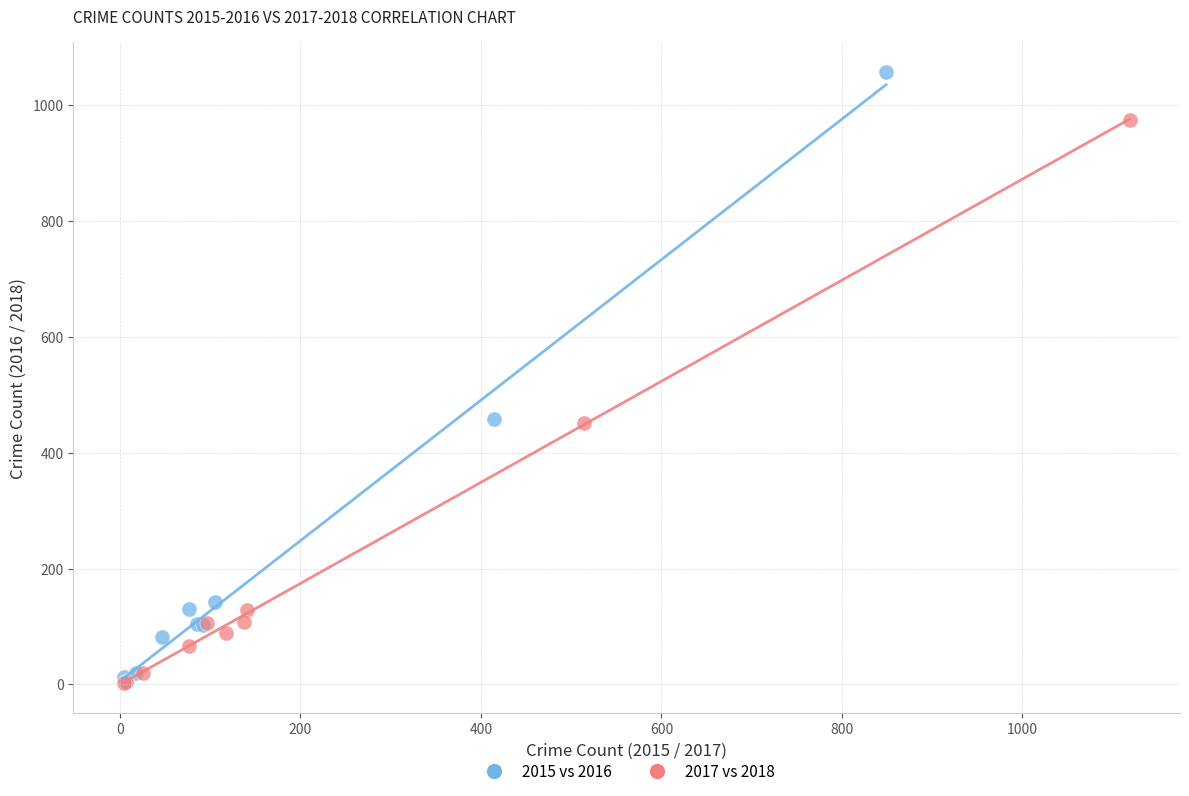

Which series has the widest spread of Y values?

2015 vs 2016